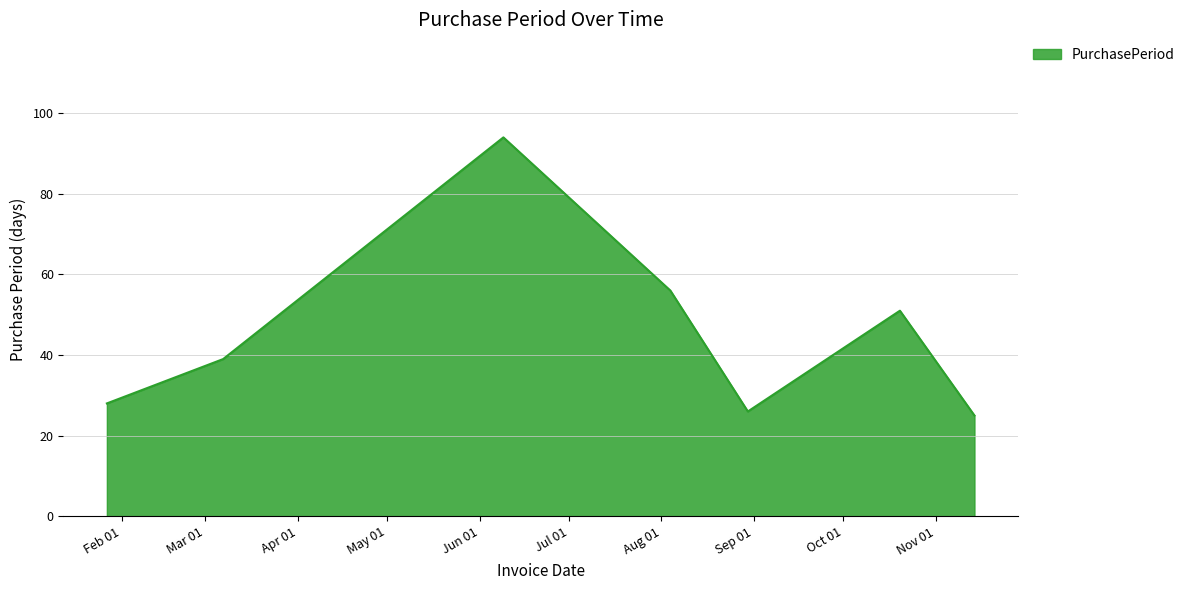

True or false: there are more than 1 points higher than both neighbors.

True